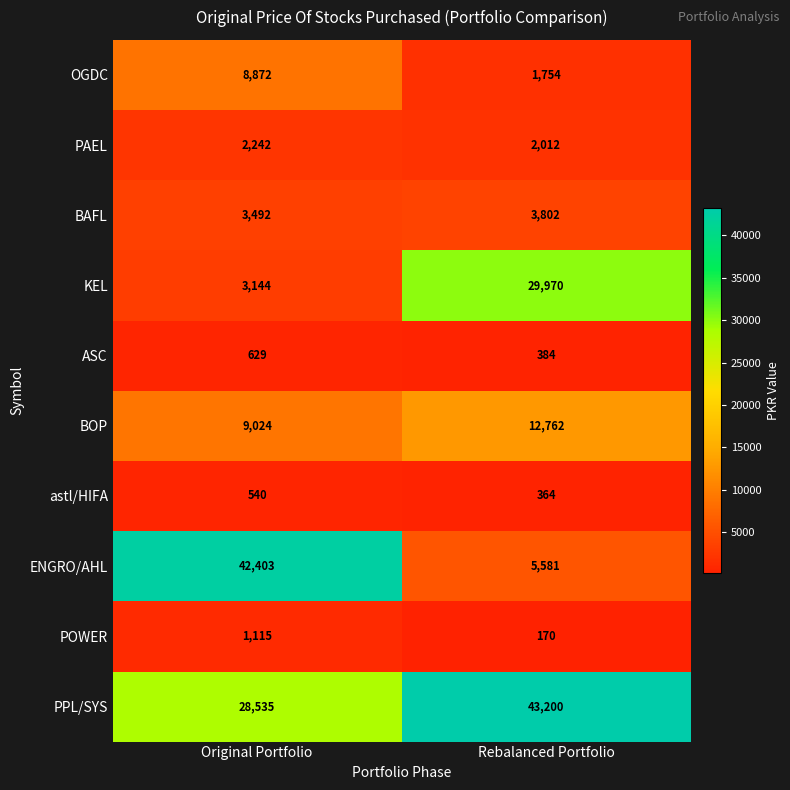

The value of KEL at Rebalanced Portfolio is 9795. True or false?

False